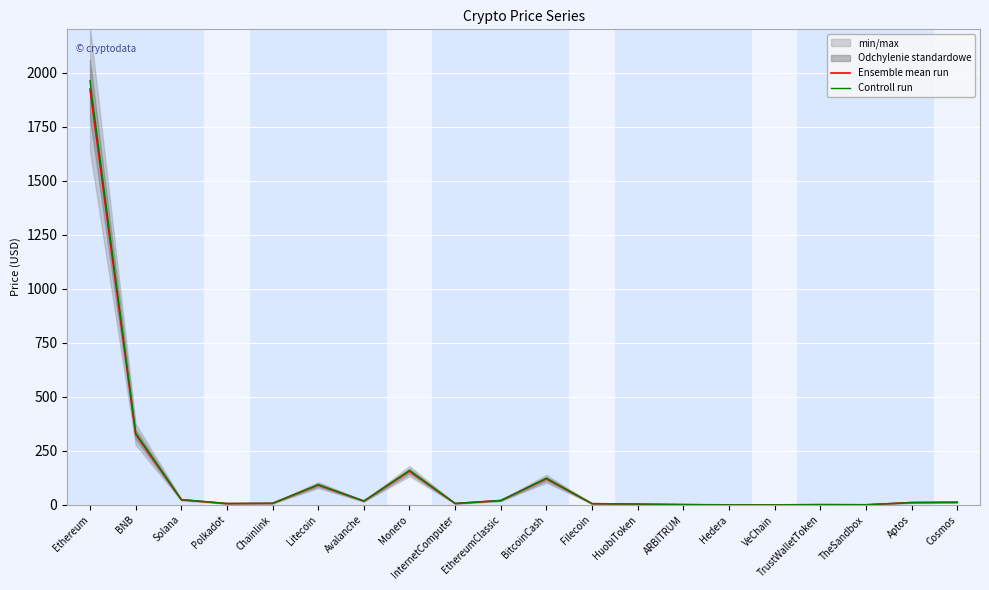

Reading left to right, what are all the values shown in this chart?

Ensemble mean run: Ethereum=1923.8	BNB=326.3	Solana=23.9	Polkadot=6.1	Chainlink=7.3	Litecoin=91.7	Avalanche=17.6	Monero=156.0	InternetComputer=6.4	EthereumClassic=20.1	BitcoinCash=120.8	Filecoin=5.6	HuobiToken=3.6	ARBITRUM=1.4	Hedera=0.1	VeChain=0.0	TrustWalletToken=1.2	TheSandbox=0.6	Aptos=10.8	Cosmos=12.0
Controll run: Ethereum=1962.2	BNB=332.8	Solana=24.4	Polkadot=6.2	Chainlink=7.4	Litecoin=93.5	Avalanche=18.0	Monero=159.2	InternetComputer=6.5	EthereumClassic=20.5	BitcoinCash=123.2	Filecoin=5.7	HuobiToken=3.6	ARBITRUM=1.4	Hedera=0.1	VeChain=0.0	TrustWalletToken=1.2	TheSandbox=0.6	Aptos=11.0	Cosmos=12.3